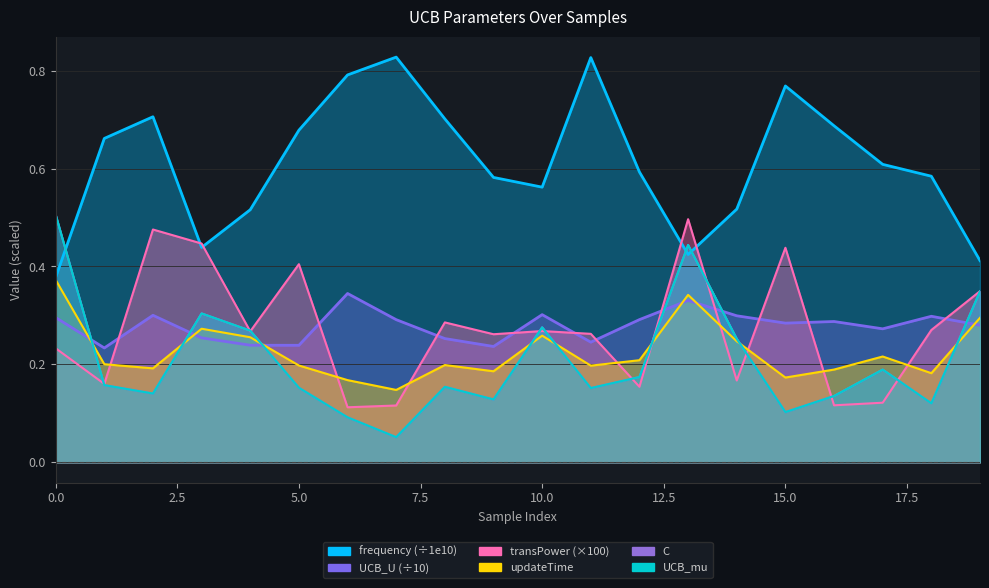

True or false: updateTime has a value of 0.2 at 14.

False